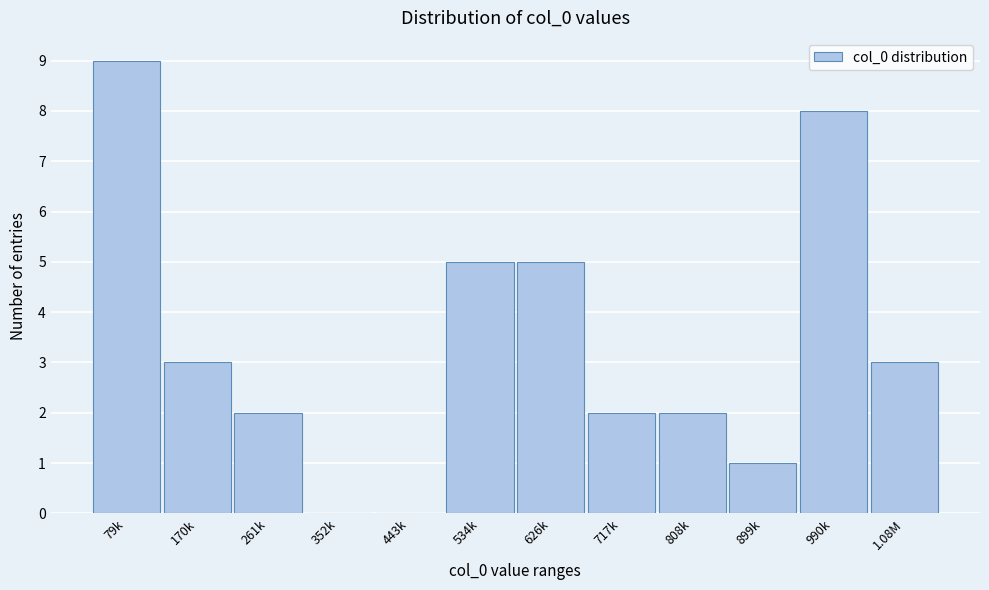

Reading left to right, list all the values displayed in this chart.

79k=9	170k=3	261k=2	352k=0	443k=0	534k=5	626k=5	717k=2	808k=2	899k=1	990k=8	1.08M=3